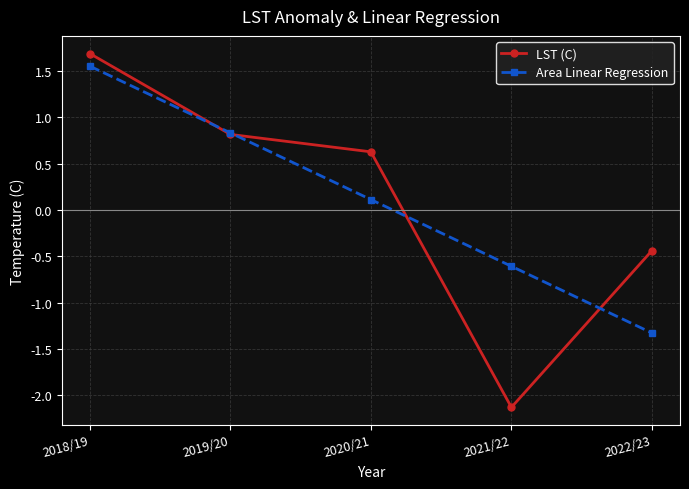

The value of LST (C) at 2020/21 is 0.6. True or false?

True